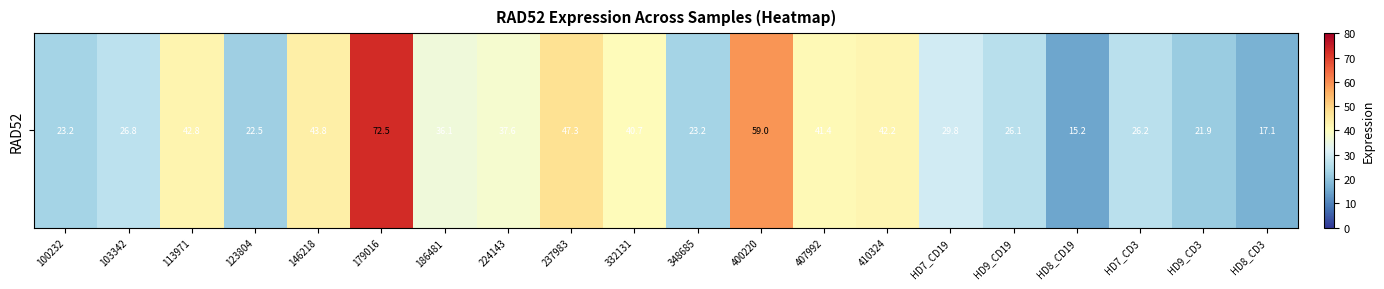

The chart shows a value of 7.8 at HD8_CD19. True or false?

False